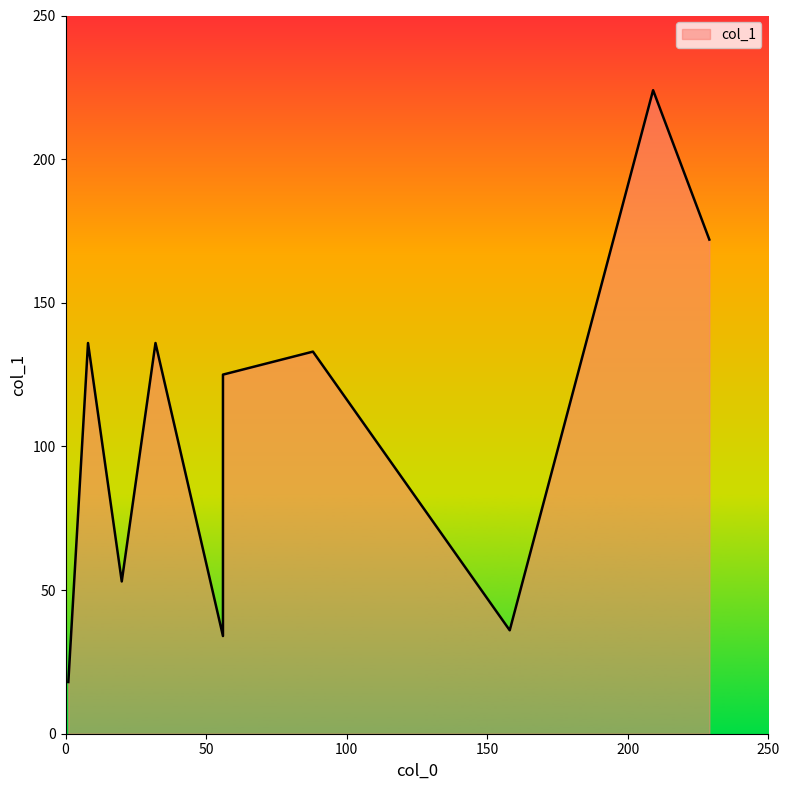

Approximately how many times larger is the value at 158 compared to 88?

0.3